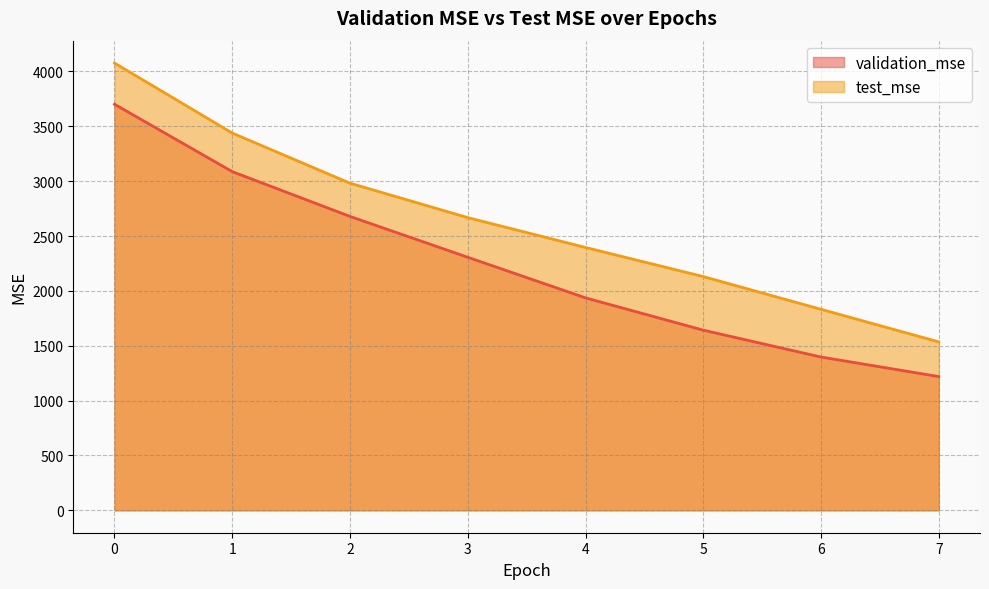

Is it true that test_mse equals 3253.7 at 4?

False